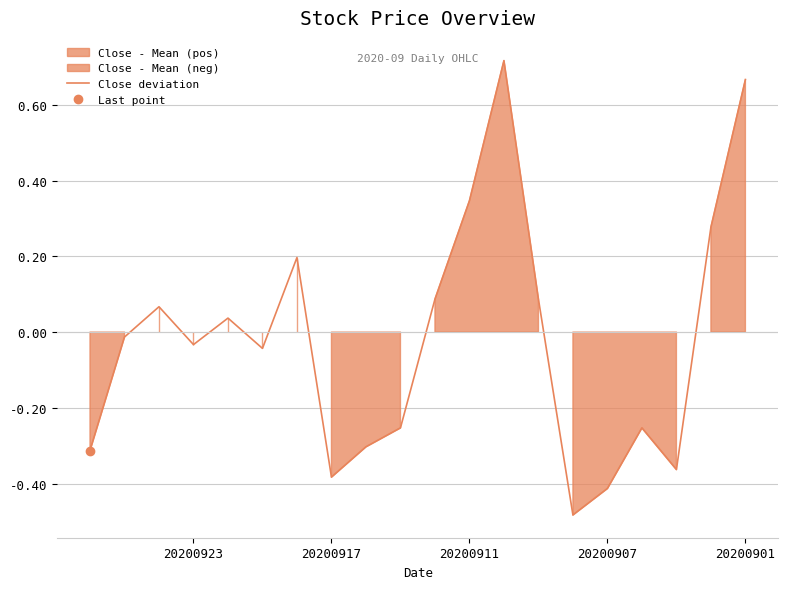

Is it true that the value at 20200917 is -0.1?

False